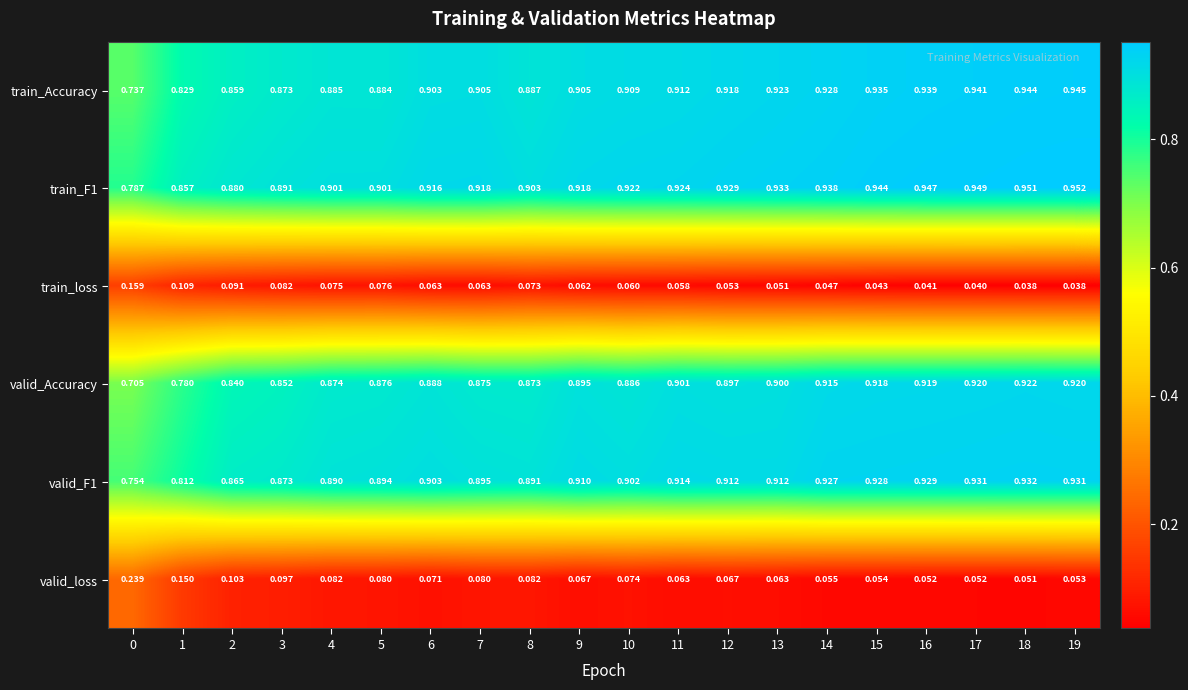

Which series has the largest total across all categories?

train_F1